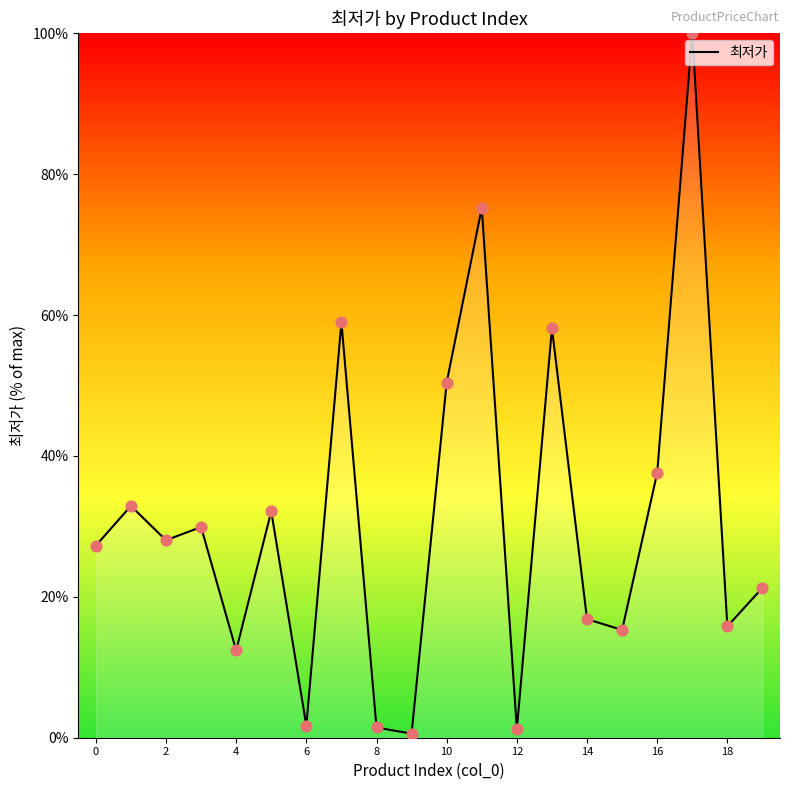

What is the difference between the maximum and minimum values?

99.4